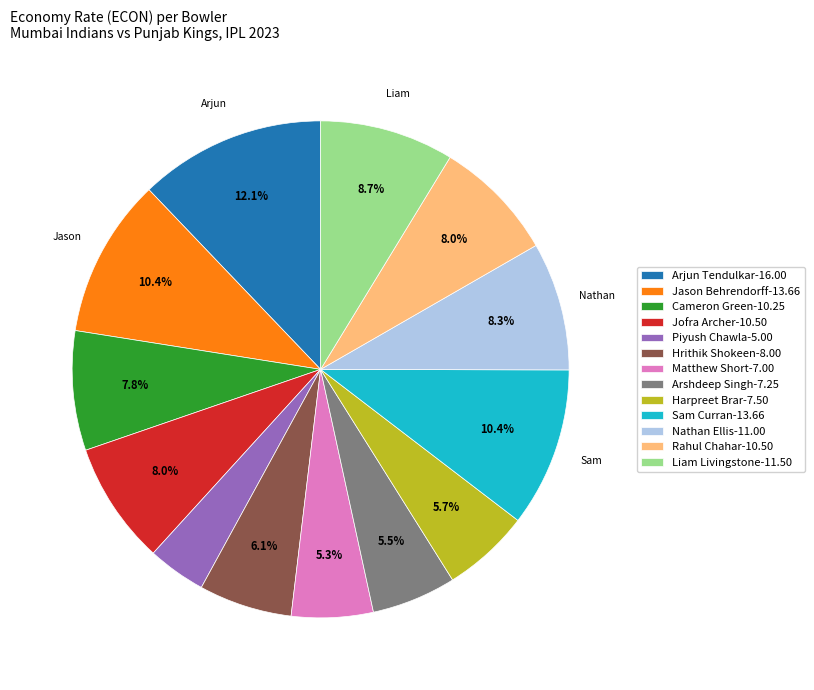

How many slices are in this pie chart?

13